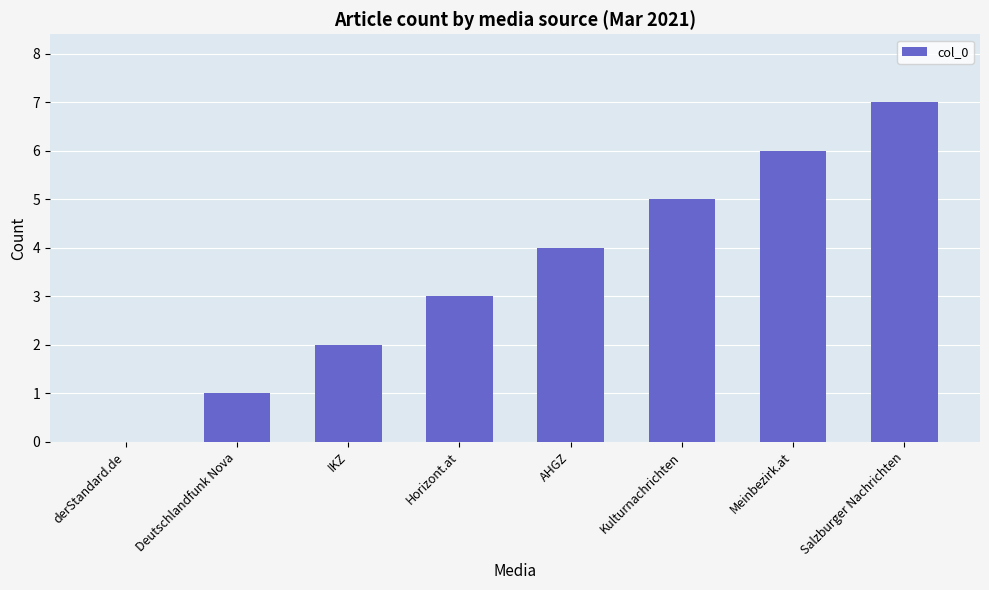

At which category does the chart reach its peak across all series?

Salzburger Nachrichten